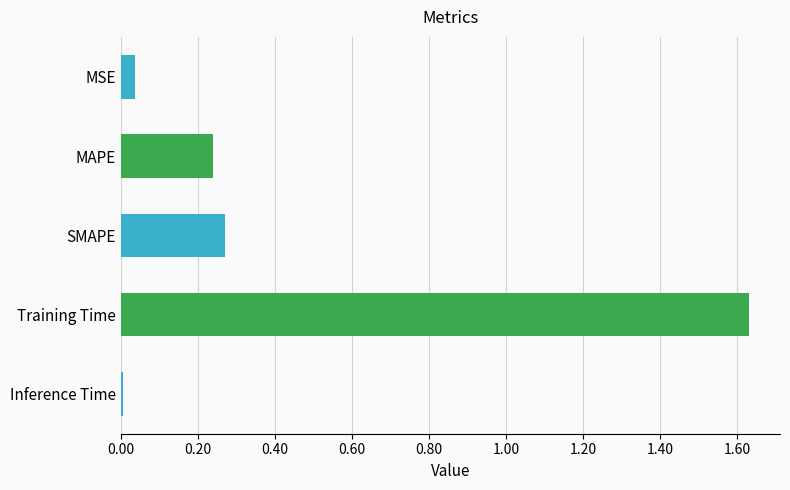

At which category does the chart reach its peak across all series?

Training Time